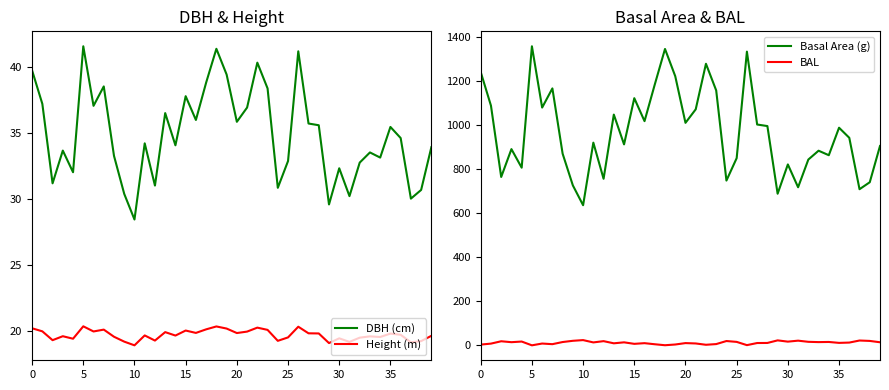

Count the number of categories in the chart.

40